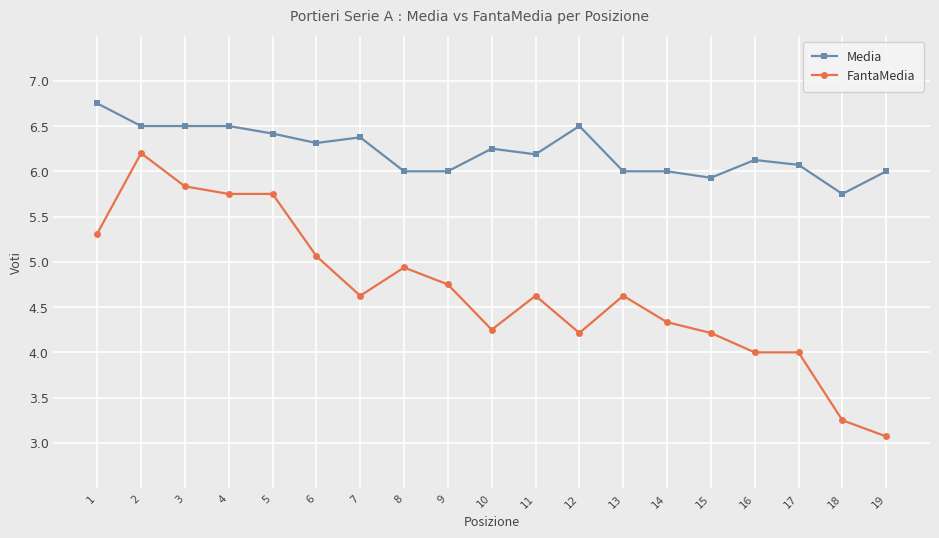

Is the value of FantaMedia at 13 greater than the value of Media at 19?

No